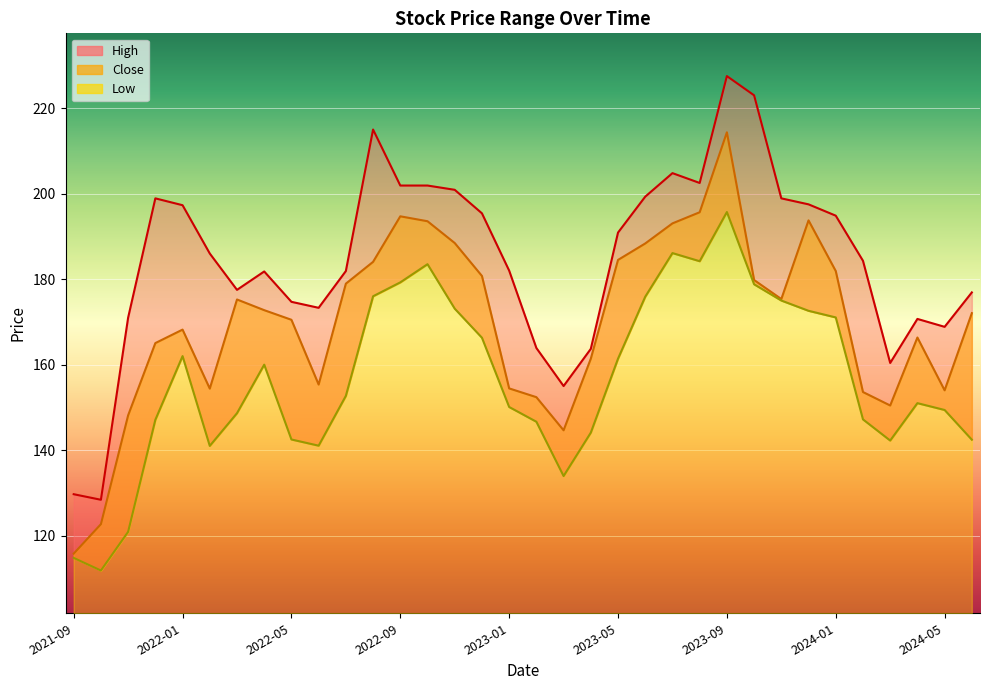

True or false: High has a value of 74.1 at 2022-10.

False